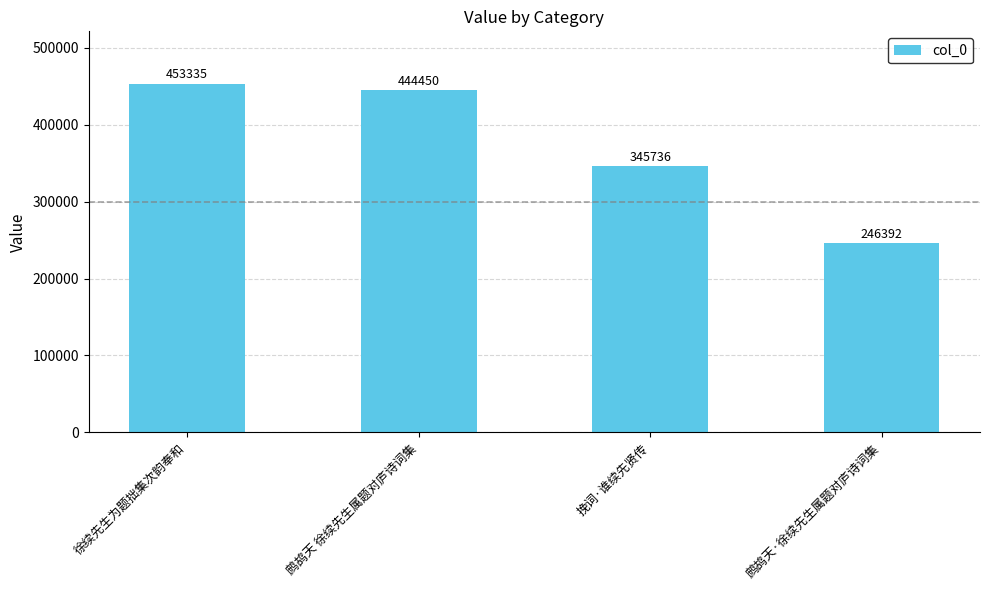

What is the minimum value shown in the chart?

246392